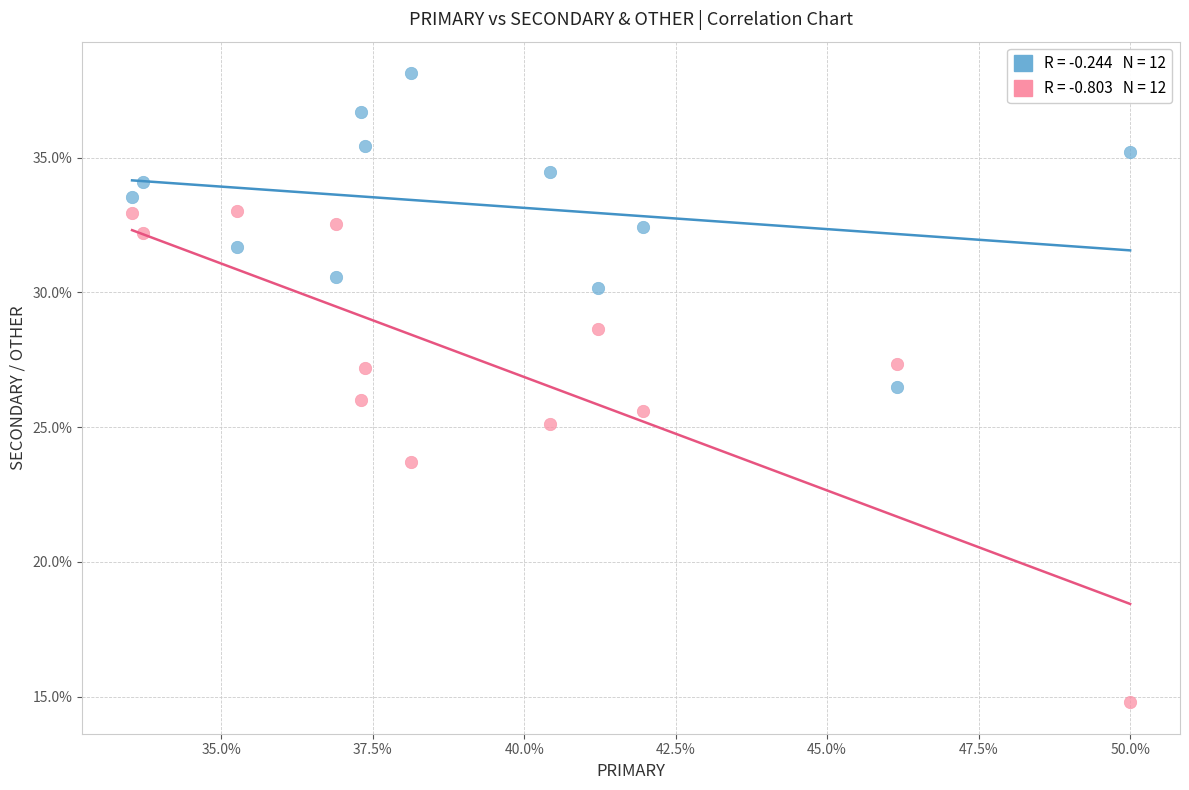

Across all data points, what is the range of Y values (max minus min)?

23.4